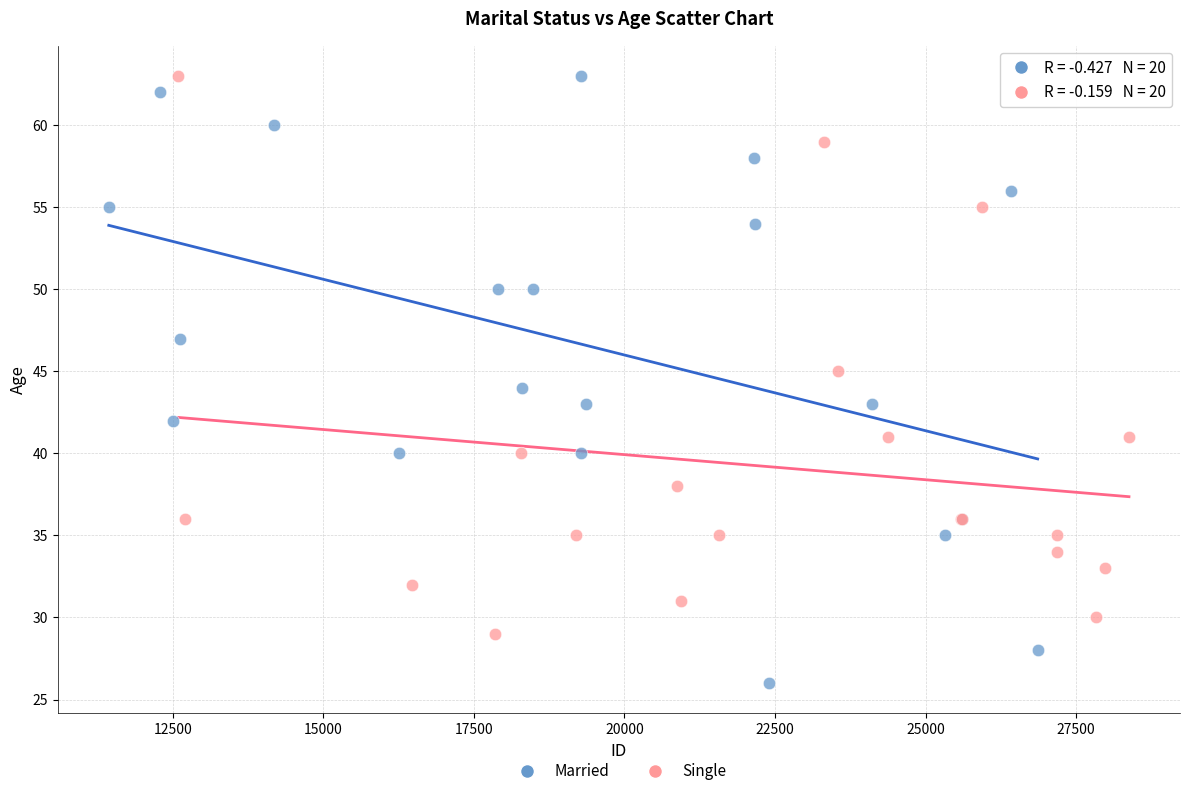

Which series has the widest spread of Y values?

Married